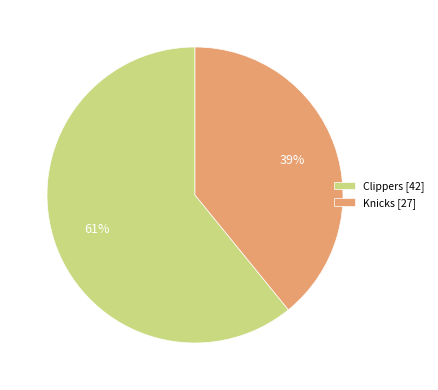

Is the sum of Clippers [42] and Knicks [27] greater than half?

Yes